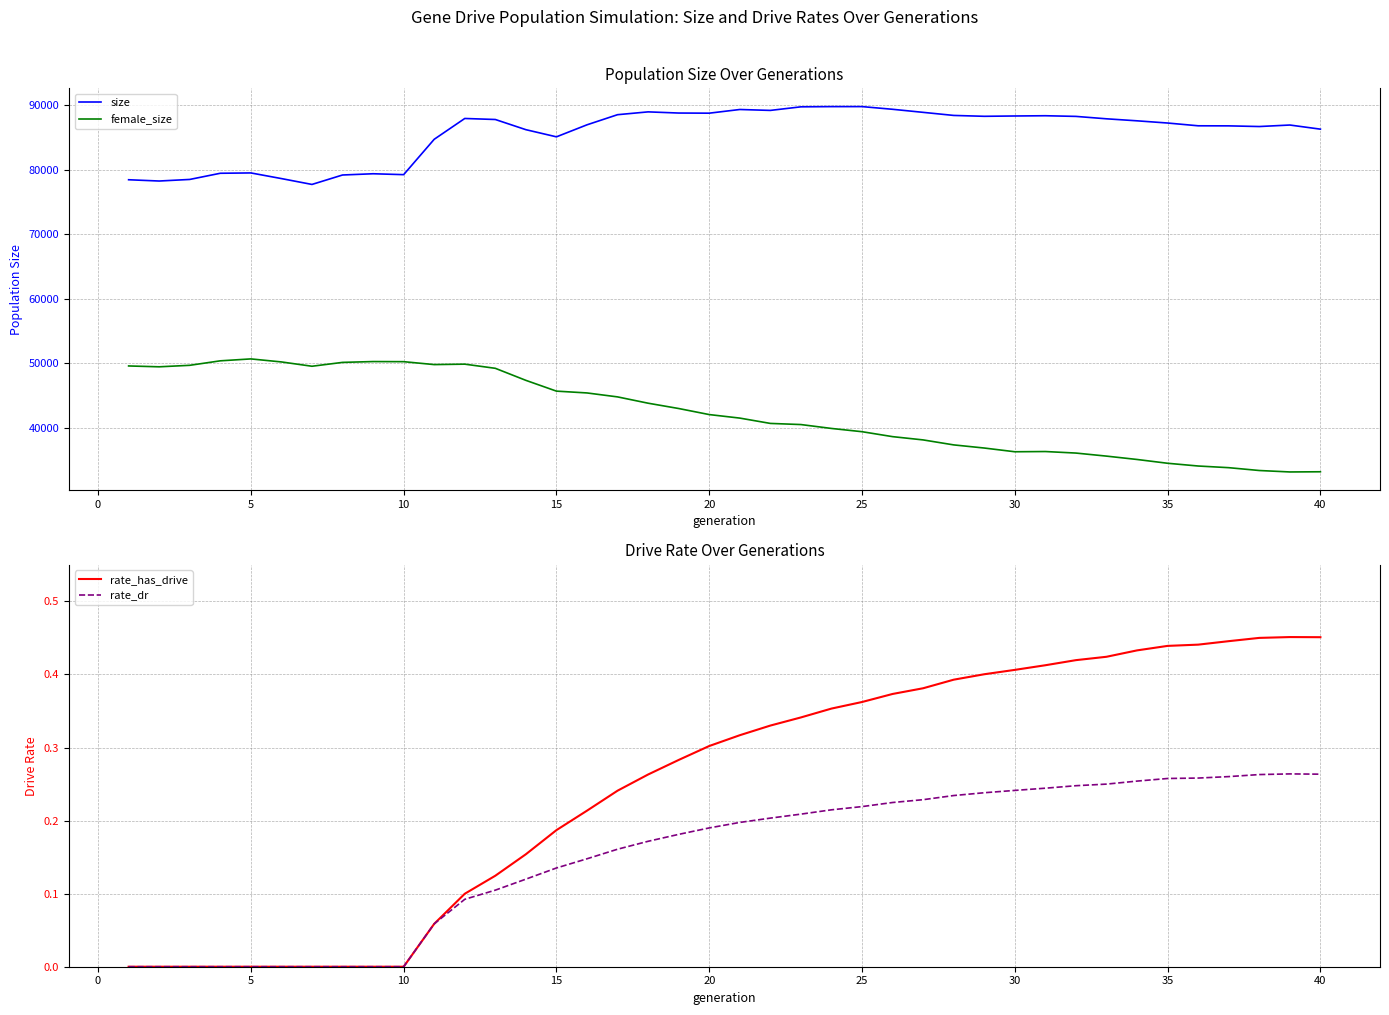

True or false: female_size and size intersect in this chart.

False